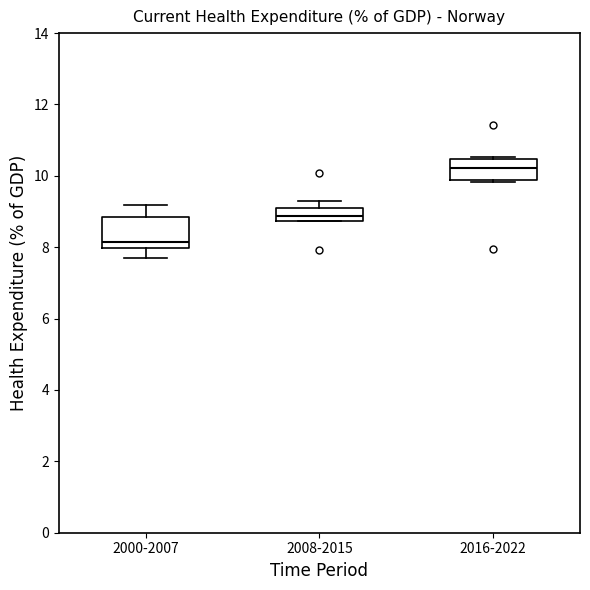

Reading left to right, transcribe this box plot: for each box, give where its median line is, the range the box spans, and where its two whiskers end, as read against the y-axis. The values are not printed on the chart, so give them approximately, as read against the axis.

2000-2007: median 8.2, box 8.0 to 8.8, whiskers 7.8 to 9.2
2008-2015: median 8.8 (inside the box), box 8.8 to 9.0, whiskers 8.8 to 9.2
2016-2022: median 10.2, box 9.8 to 10.4, whiskers 9.8 (just below the box's lower edge) to 10.6